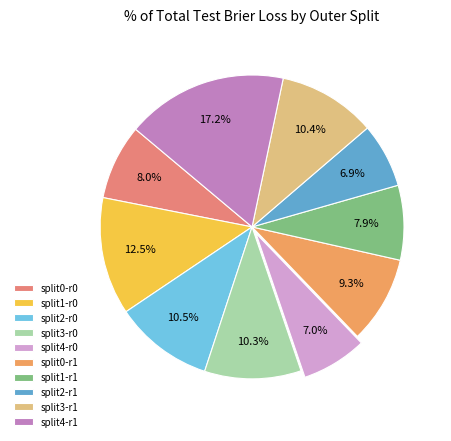

Is split4-r1 the majority of the pie?

No